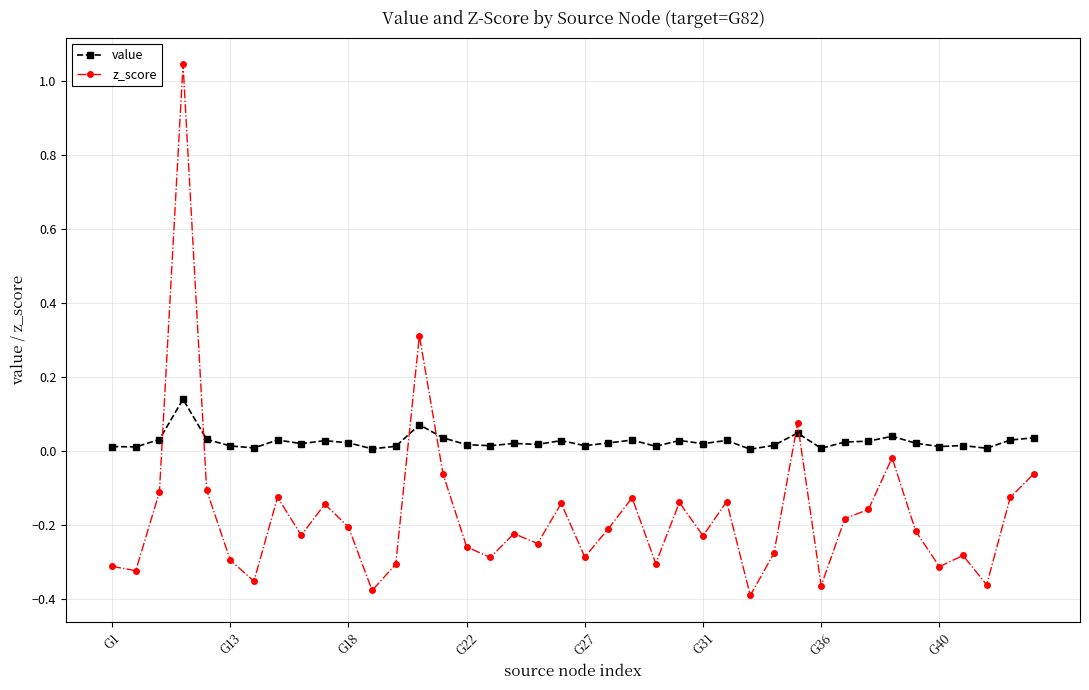

Rank the series by their average value, from highest to lowest.

value, z_score